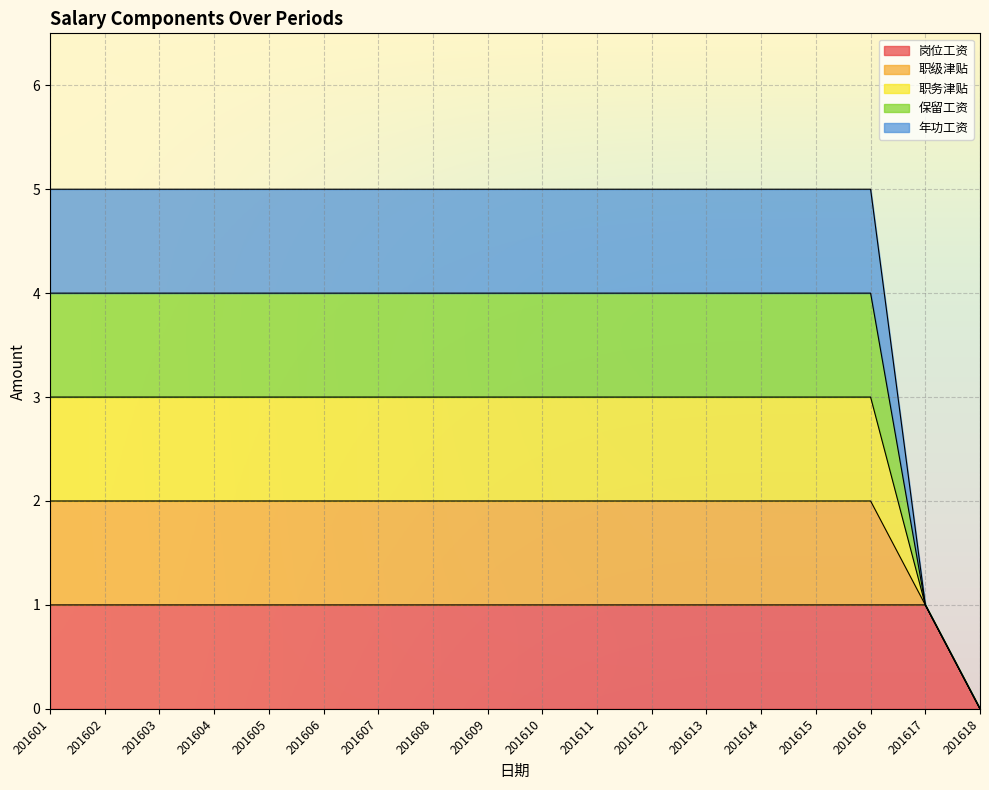

True or false: 岗位工资 and 职级津贴 intersect in this chart.

False